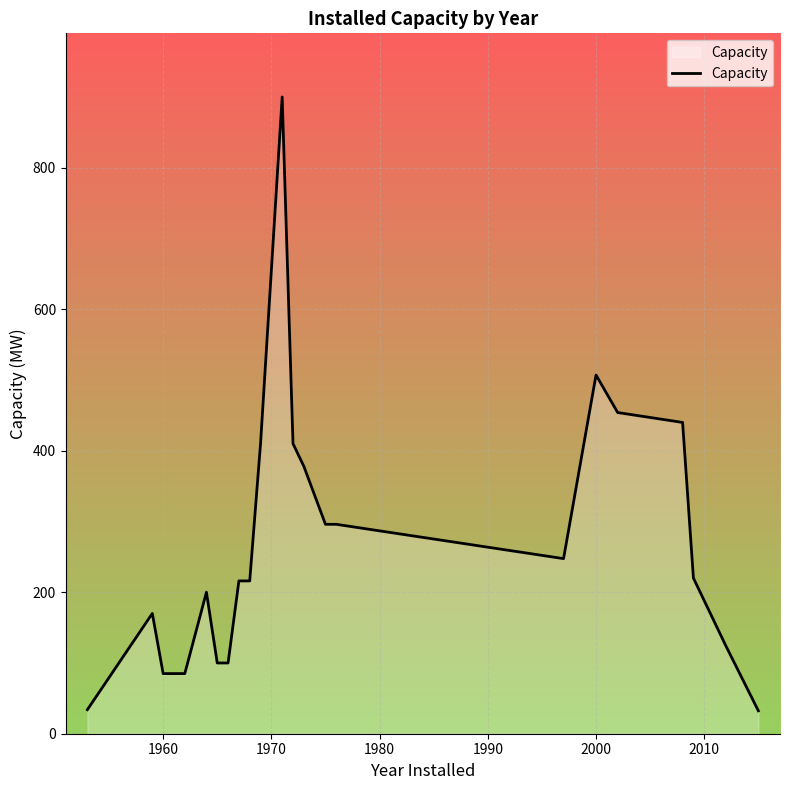

What is the minimum value shown in the chart?

32.4